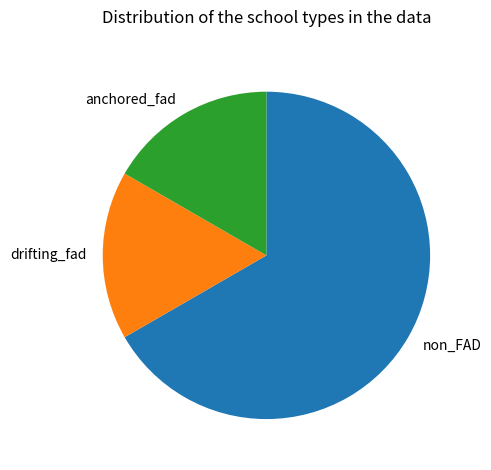

What is the ratio of the value at drifting_fad to the value at non_FAD?

0.3